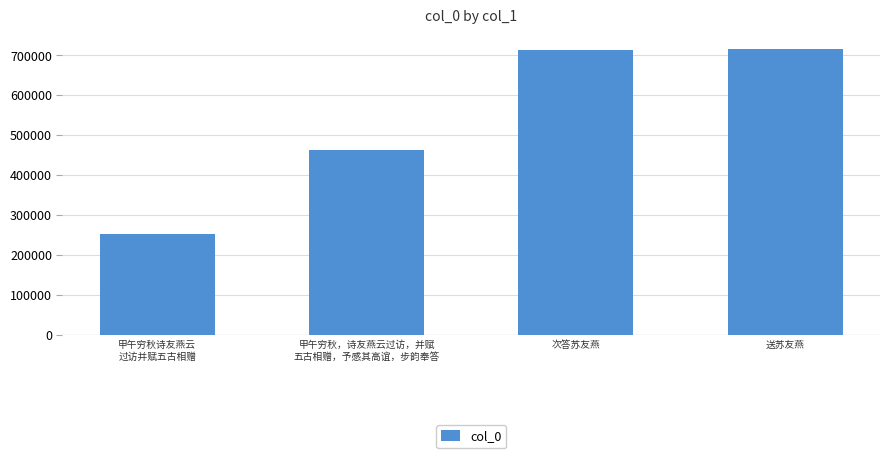

What is the maximum value shown in the chart?

716006